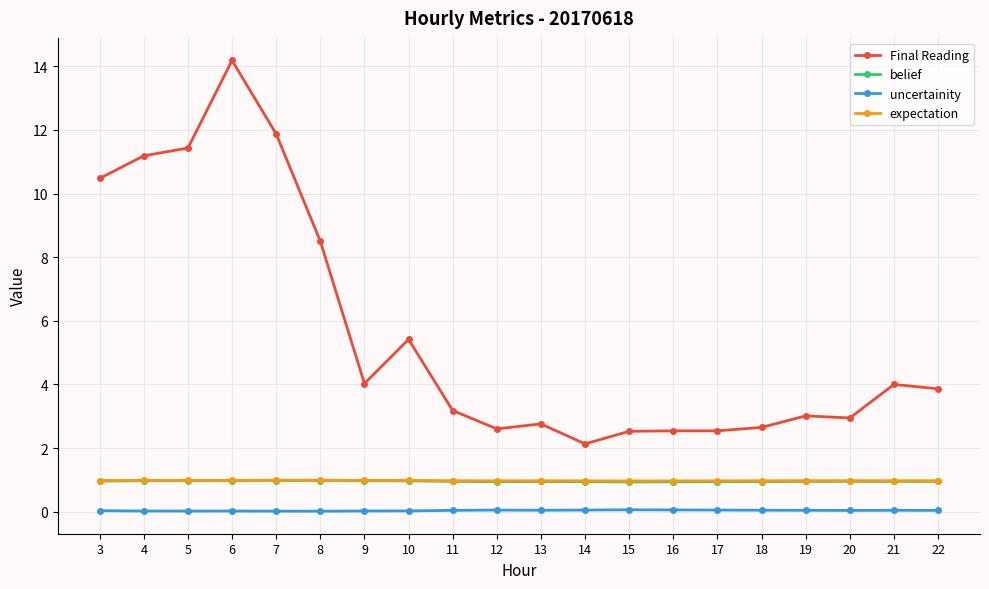

What is the total value across all series at 5?

13.4